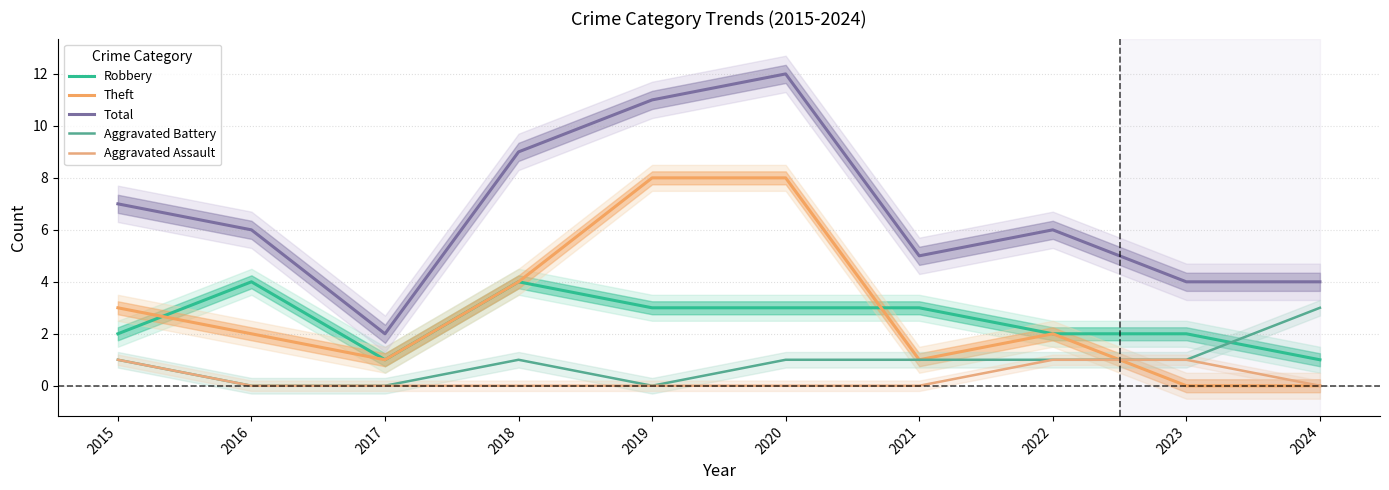

List the series in order of their peak value, highest first.

Total, Theft, Robbery, Aggravated Battery, Aggravated Assault